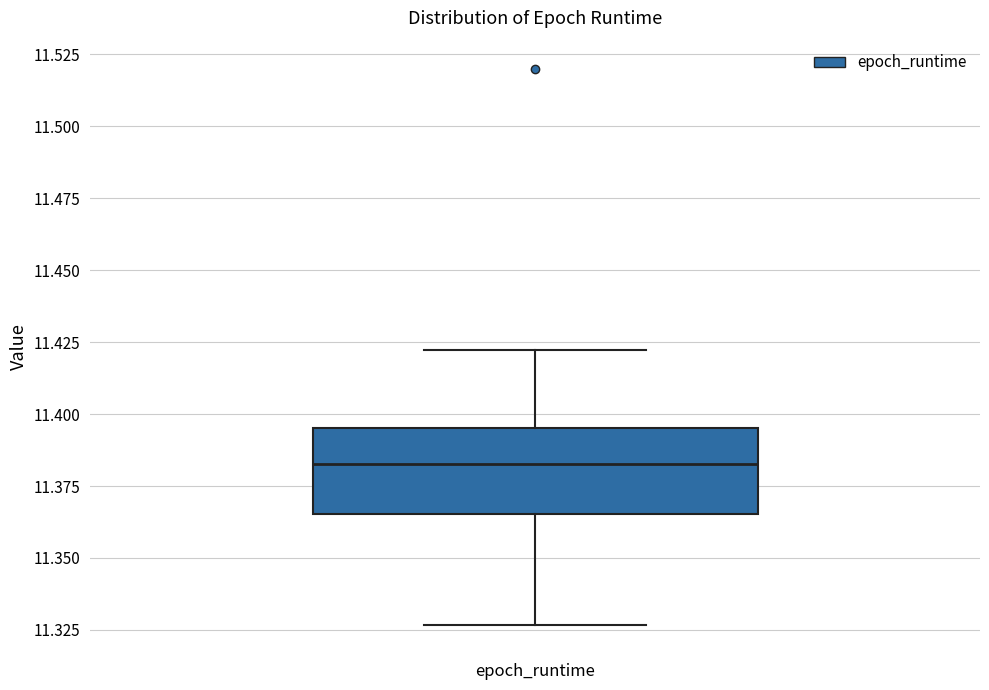

Transcribe this box plot: give where the median line is, the range the box spans, and where the two whiskers end, as read against the y-axis. The values are not printed on the chart, so give them approximately, as read against the axis.

median 11.385, box 11.365 to 11.395, whiskers 11.325 to 11.420